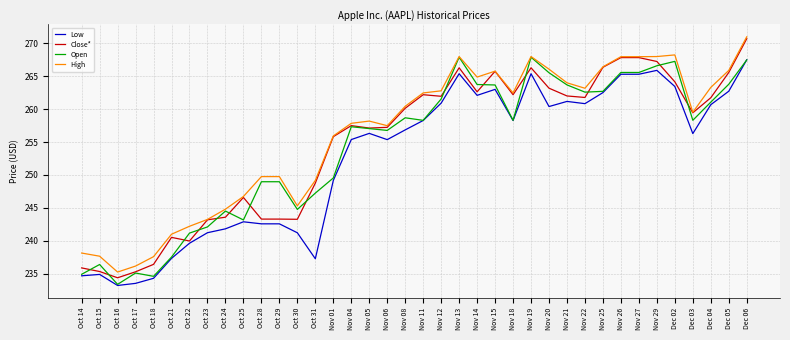

What position from the right is Oct 30?

26